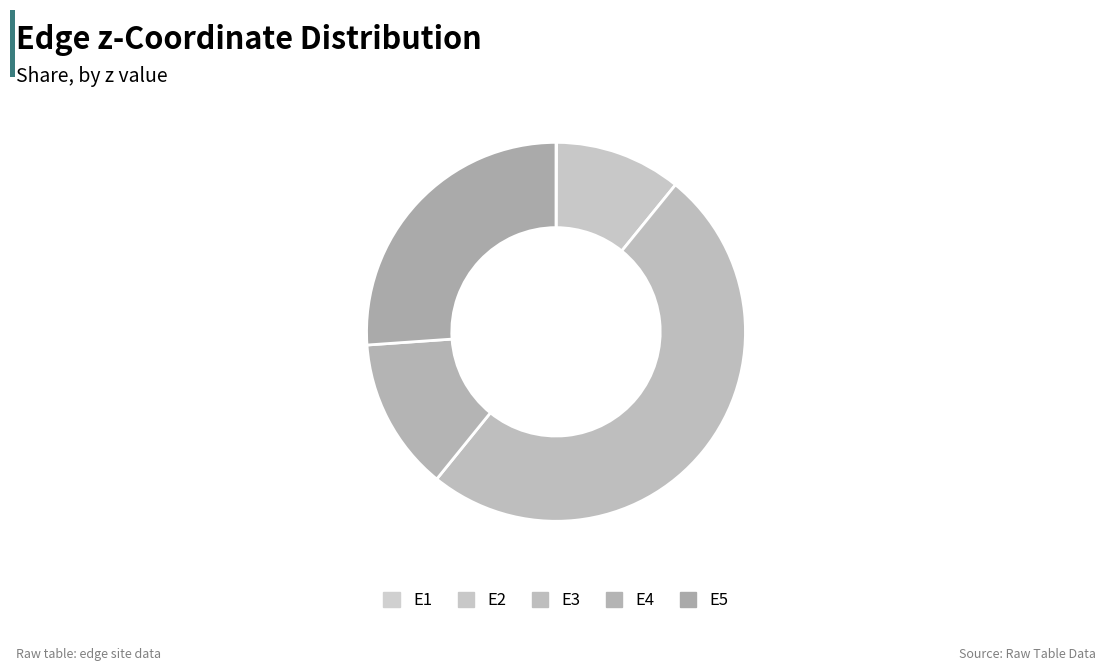

What is the total percentage of E2 and E3?

60.8%